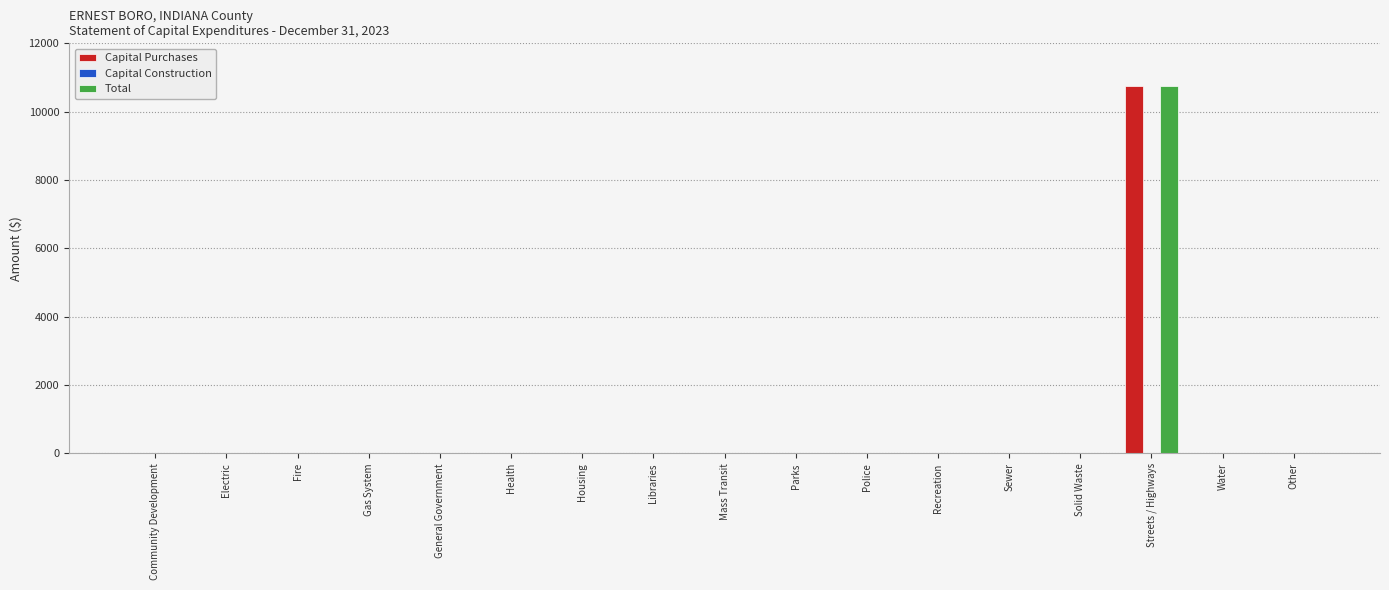

True or false: Total has a value of 0 at Health.

True